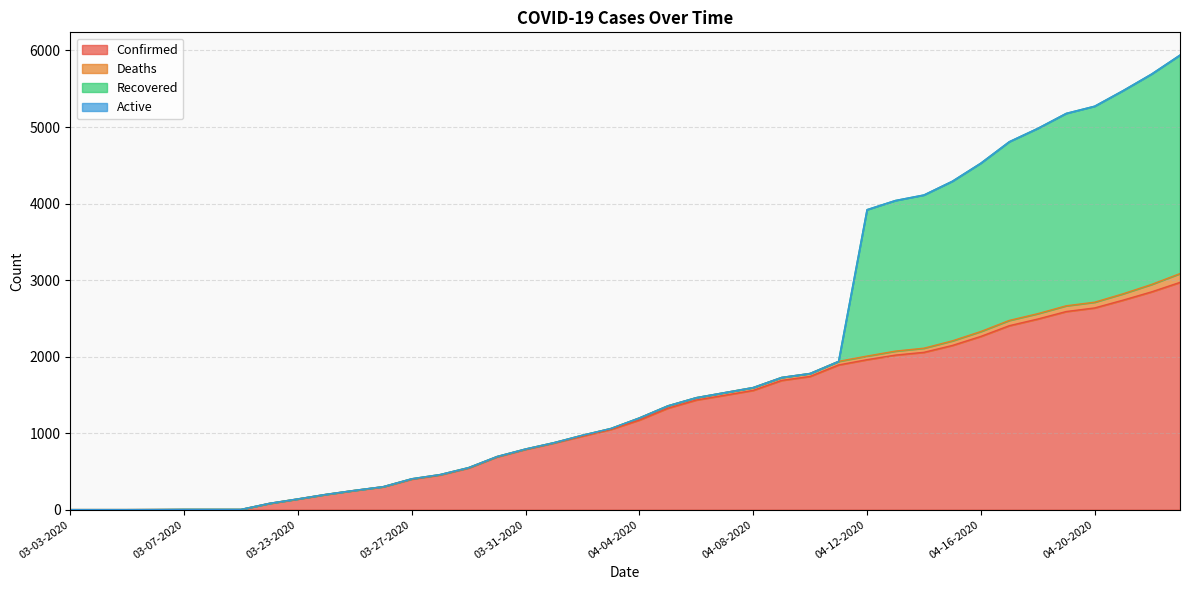

What are all the series names shown in the legend?

Confirmed, Deaths, Recovered, Active